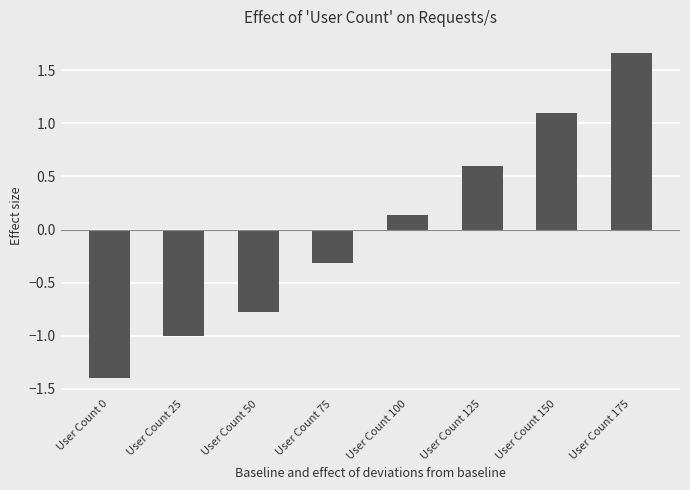

What is the difference between the second highest and minimum values?

2.5